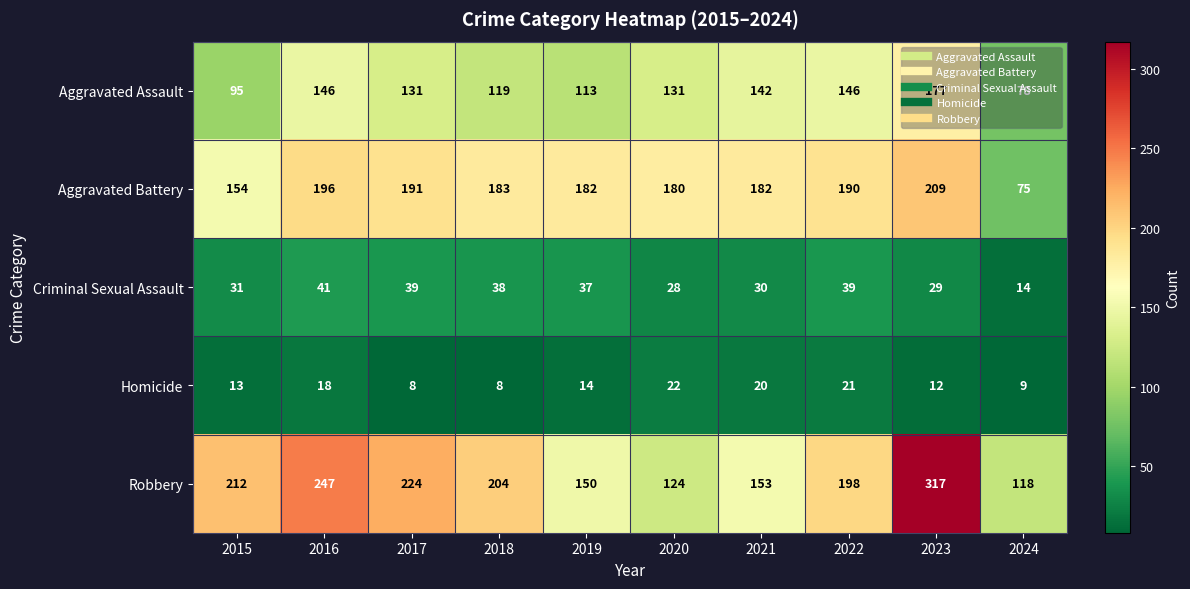

Count the number of data series in this chart.

5